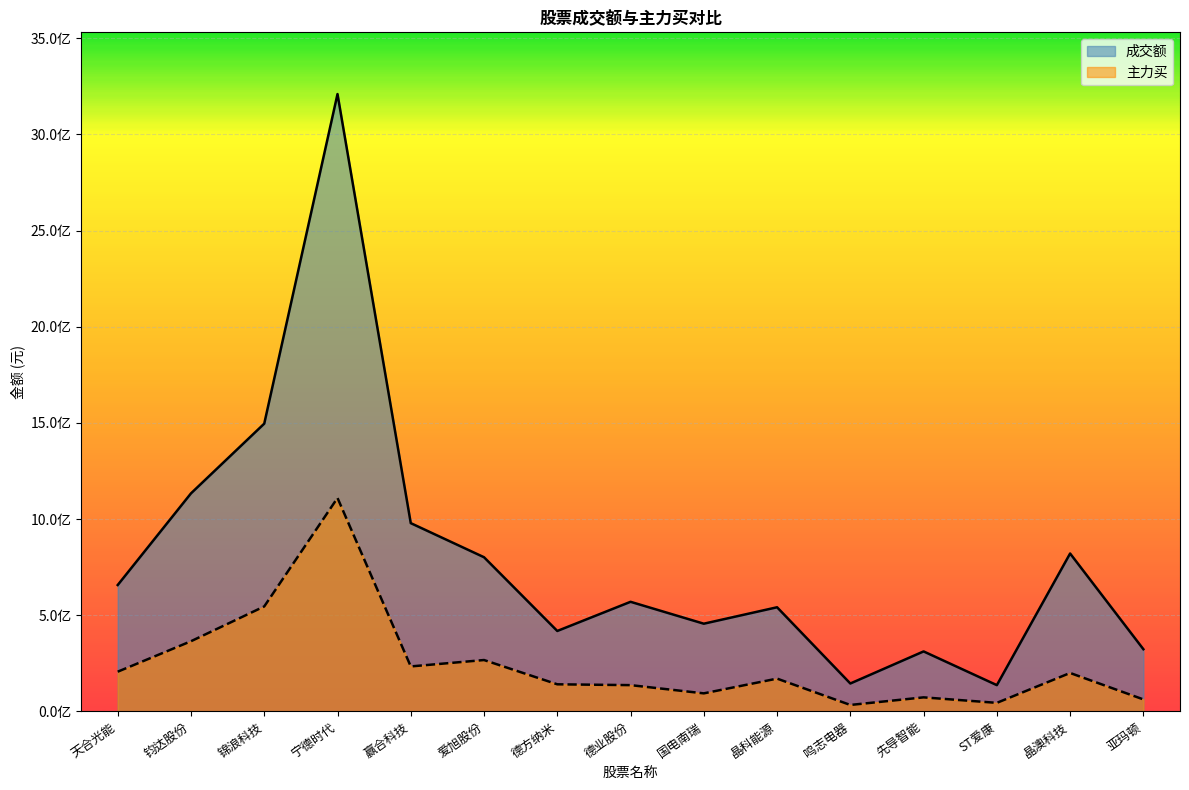

Read the 主力买 value at 晶科能源.

170439465